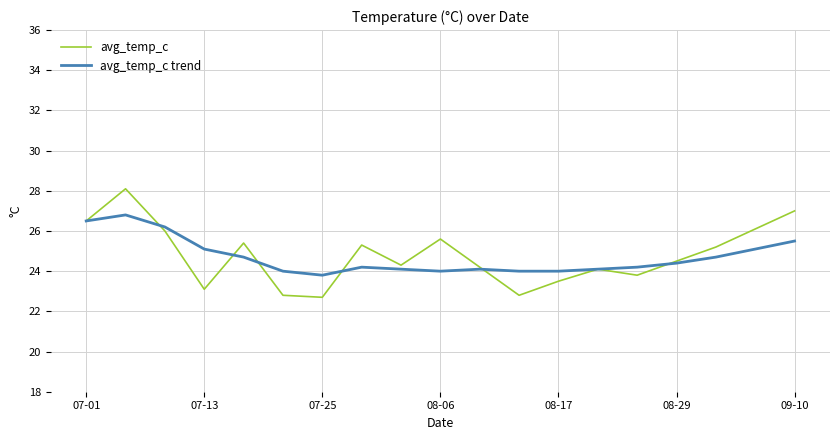

List the series in order of their peak value, highest first.

avg_temp_c, avg_temp_c trend